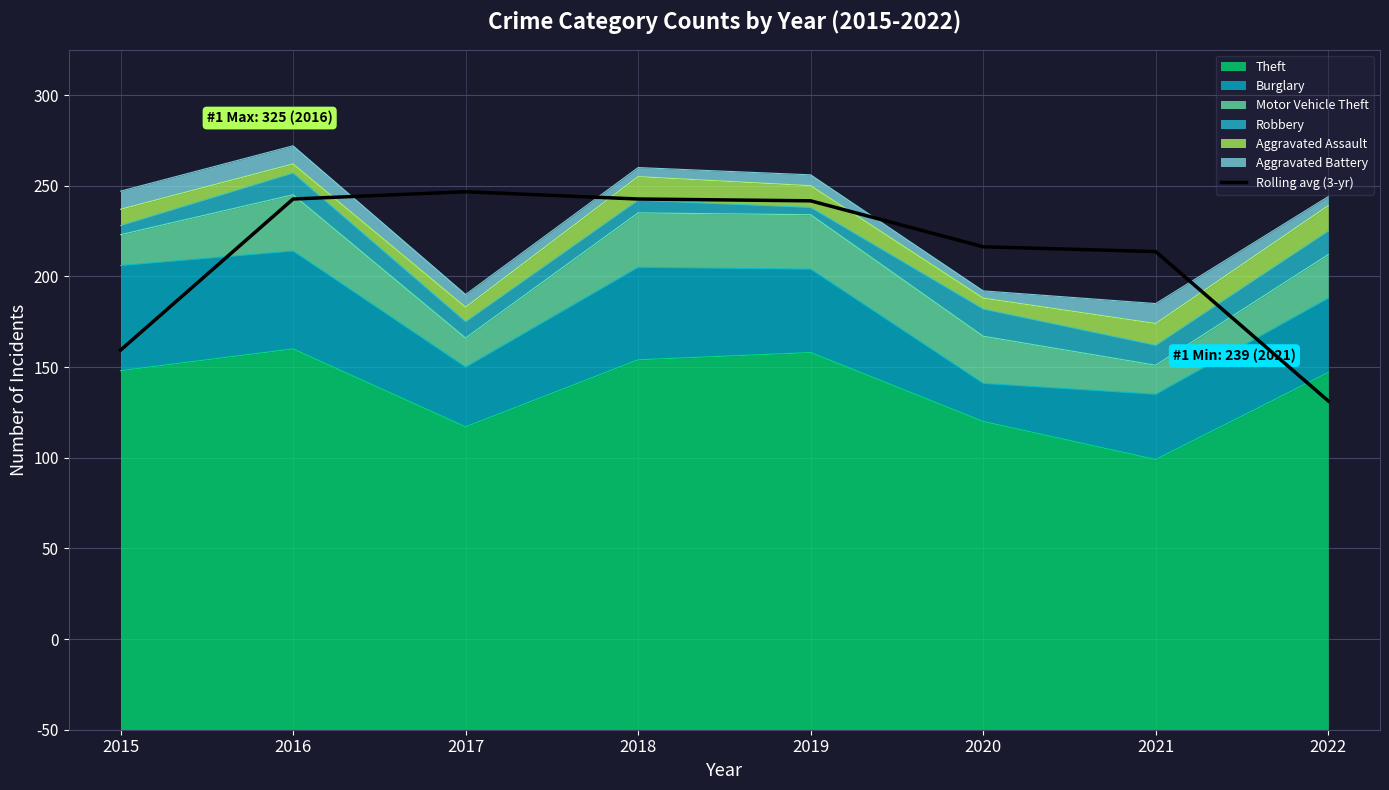

Count the number of values greater than 291.

4